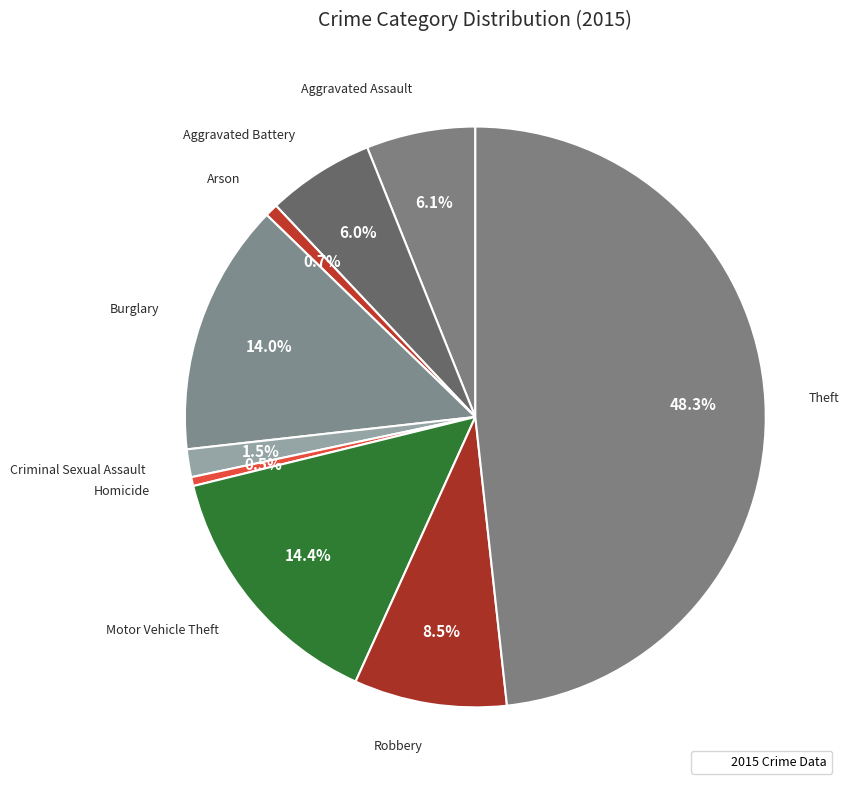

Count the number of slices in the pie.

9